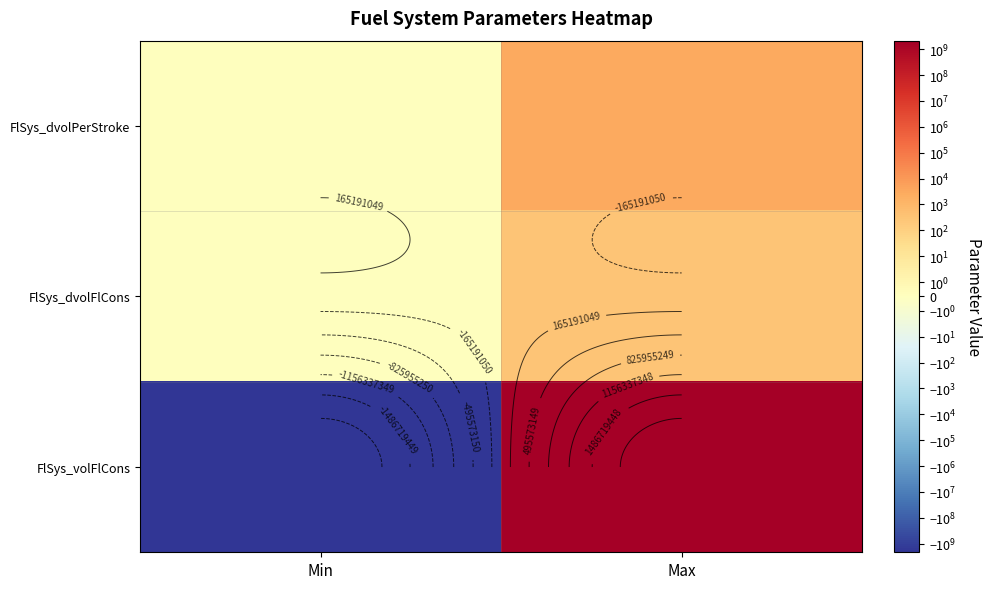

How many distinct data groups are displayed?

3